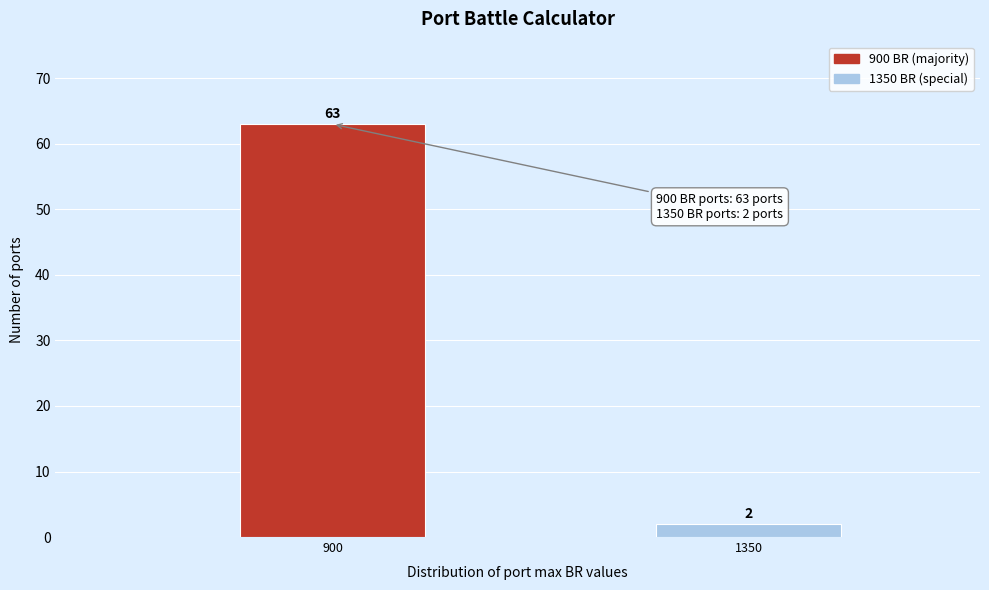

Reading left to right, transcribe all the data shown in this chart.

900=63	1350=2